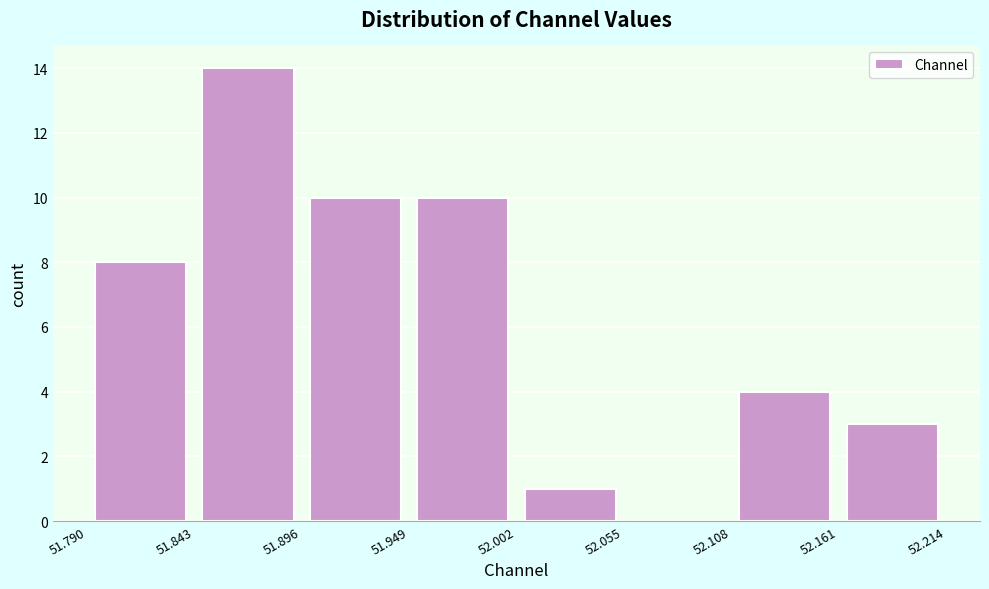

Which range on the x-axis has the tallest bar?

51.843 to 51.896